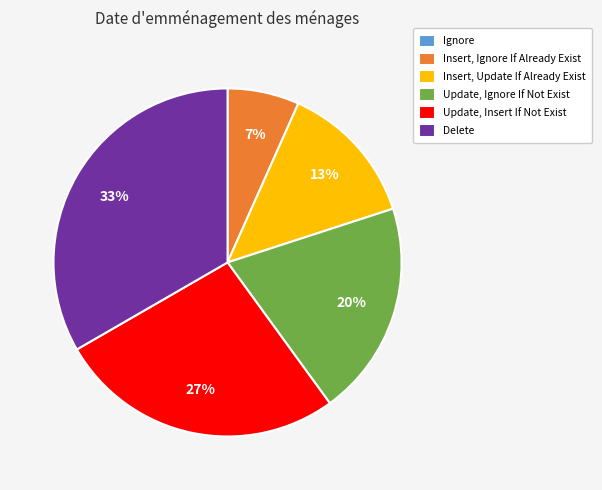

To the nearest percent, what portion does Update, Insert If Not Exist represent?

27%